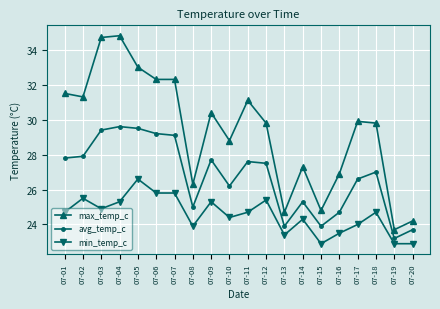

What is the maximum value shown in the chart?

34.8